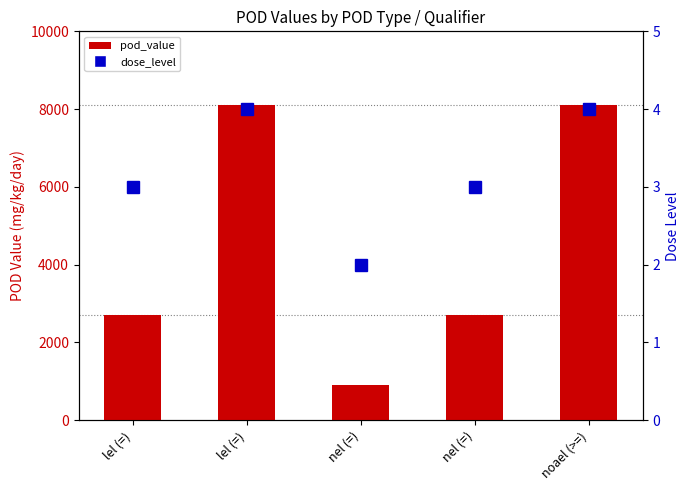

How many series are shown in this chart?

2